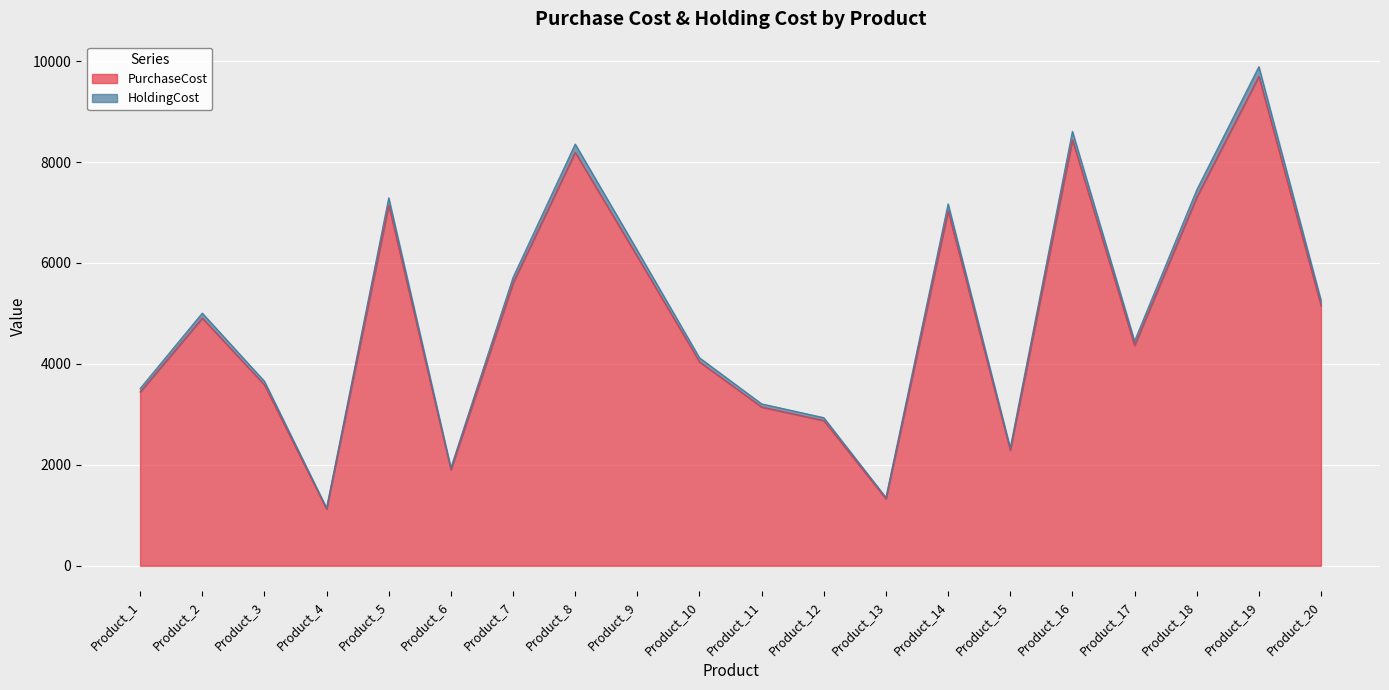

What is the maximum value shown in the chart?

9890.9